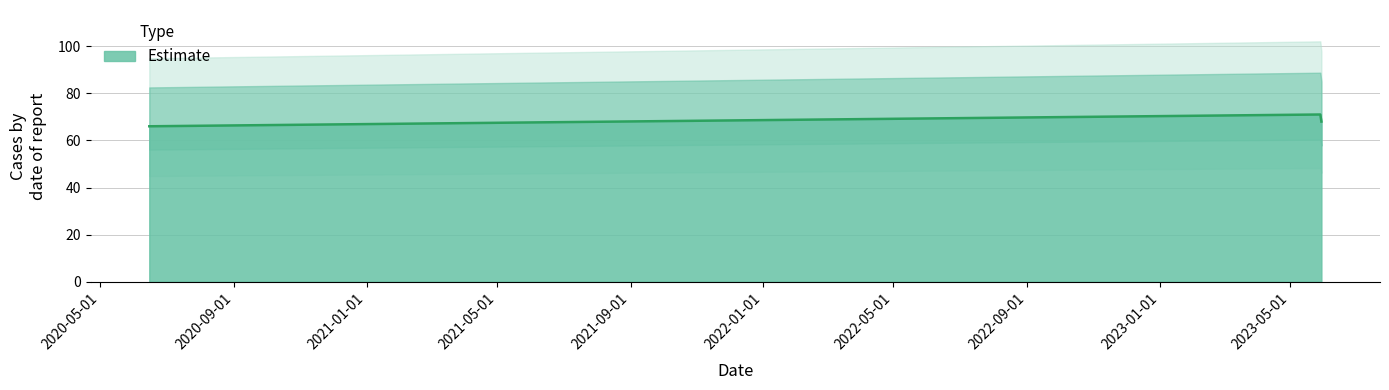

What is the ratio of the value at 2023-05-30 to the value at 2020-06-15?

1.0